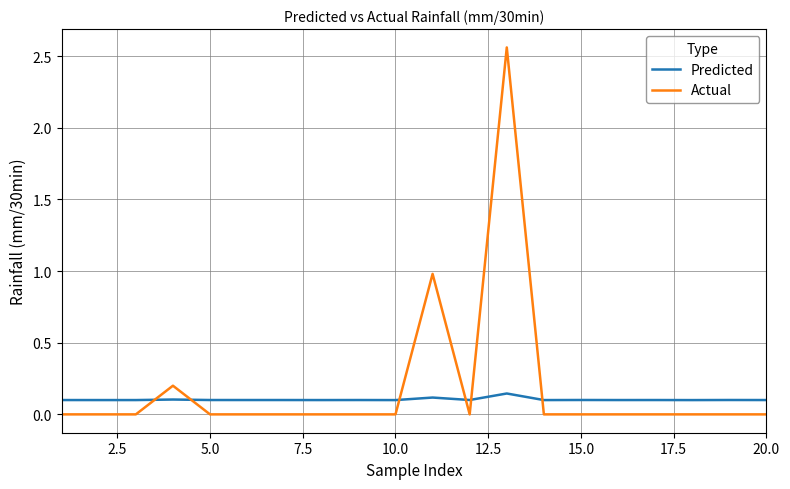

Which series has the widest spread of values?

Actual